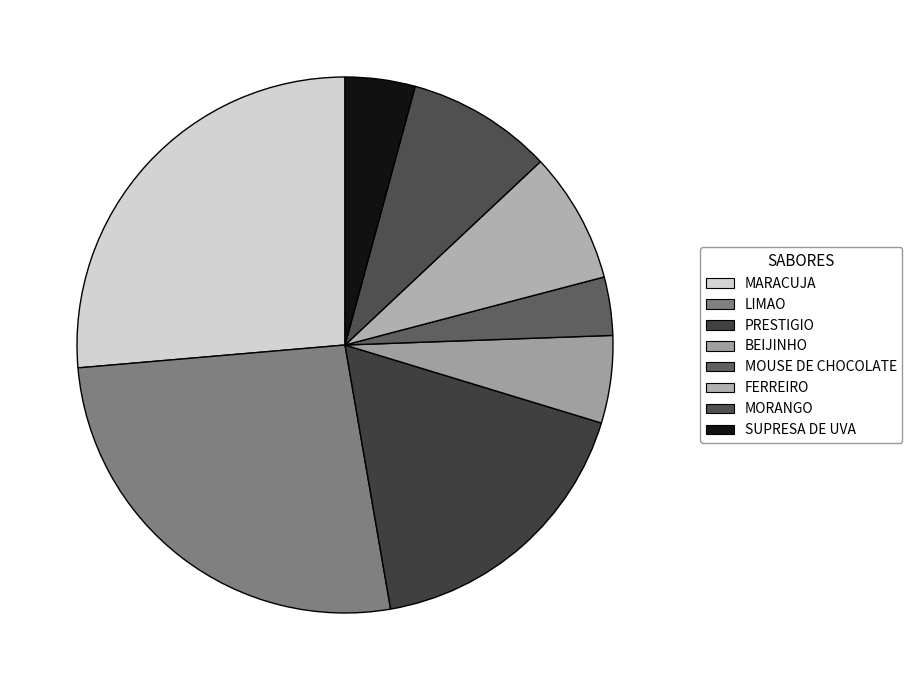

Rank the categories by value from lowest to highest.

MOUSE DE CHOCOLATE, SUPRESA DE UVA, BEIJINHO, FERREIRO, MORANGO, PRESTIGIO, MARACUJA, LIMAO